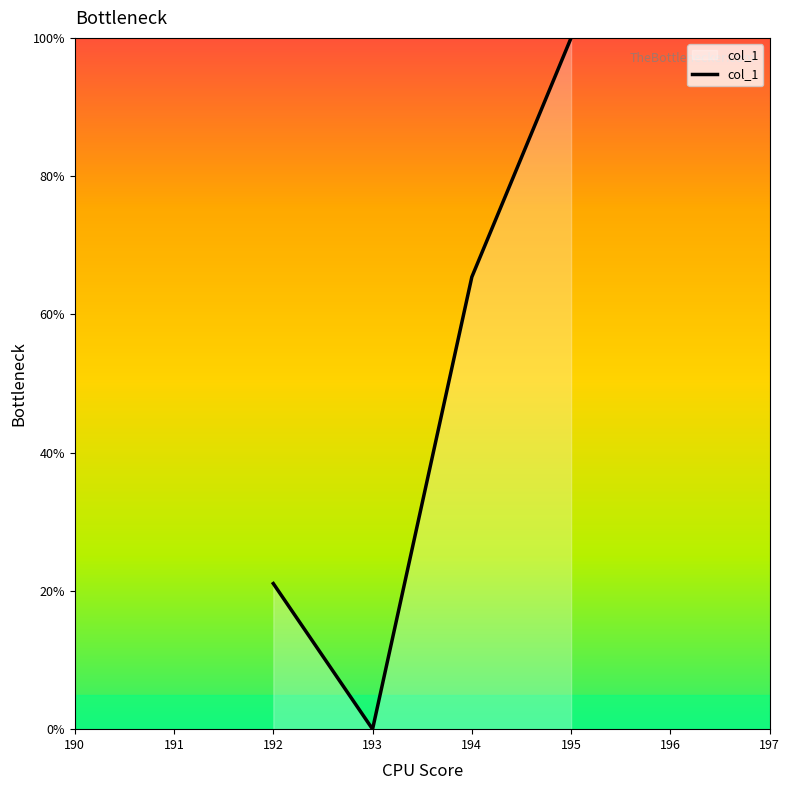

Is it true that the value at 192 is 88.1?

False